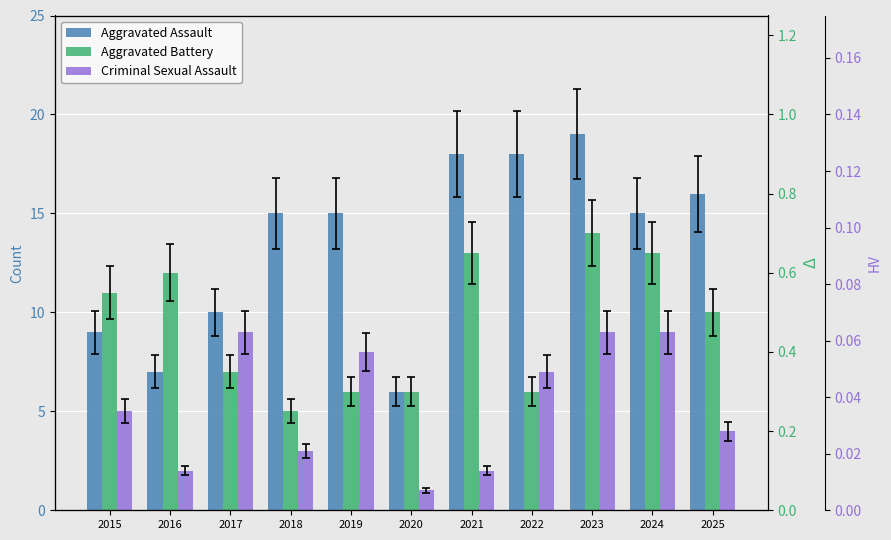

Which has a higher value, 2024 or 2020?

2024